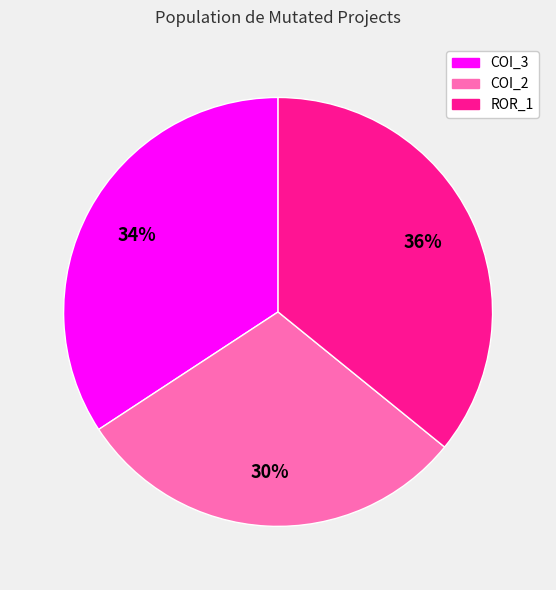

Count the number of slices in the pie.

3